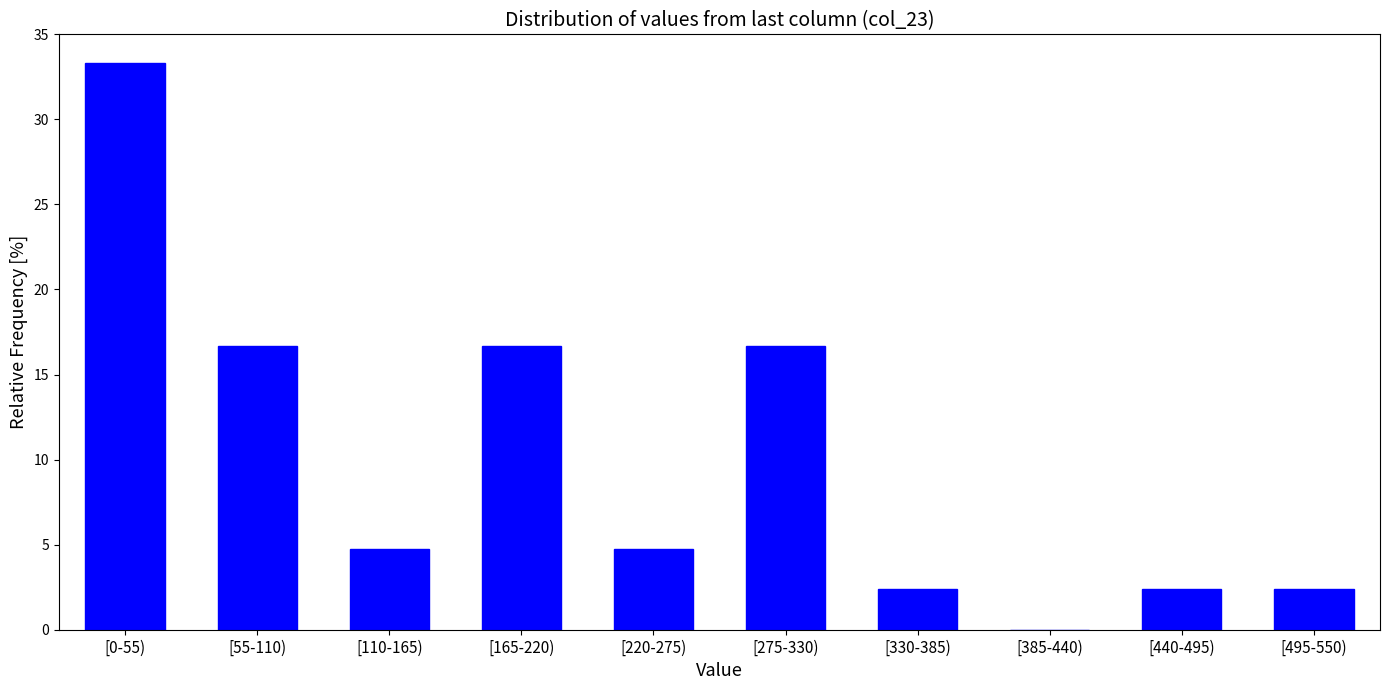

Reading left to right, list all the values displayed in this chart.

[0-55)=33.3	[55-110)=16.7	[110-165)=4.8	[165-220)=16.7	[220-275)=4.8	[275-330)=16.7	[330-385)=2.4	[385-440)=0.0	[440-495)=2.4	[495-550)=2.4